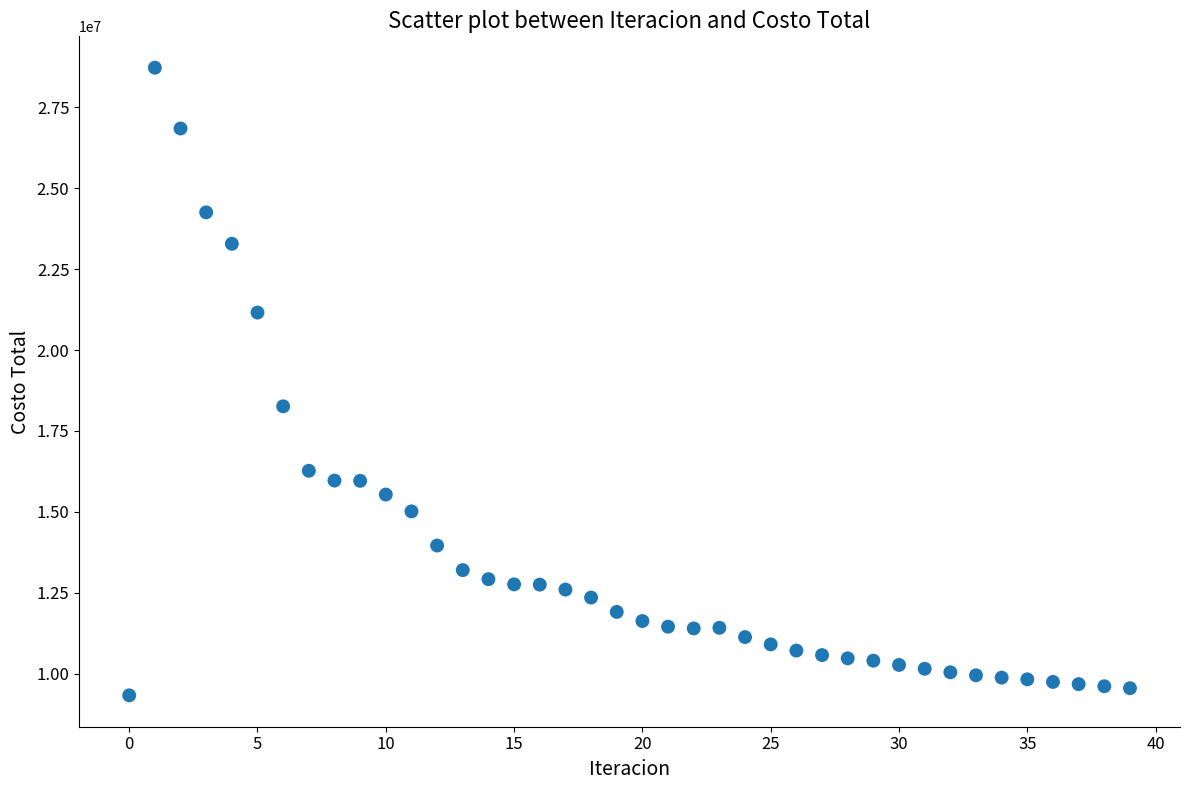

What is the range of Y values (max minus min)?

19400553.1